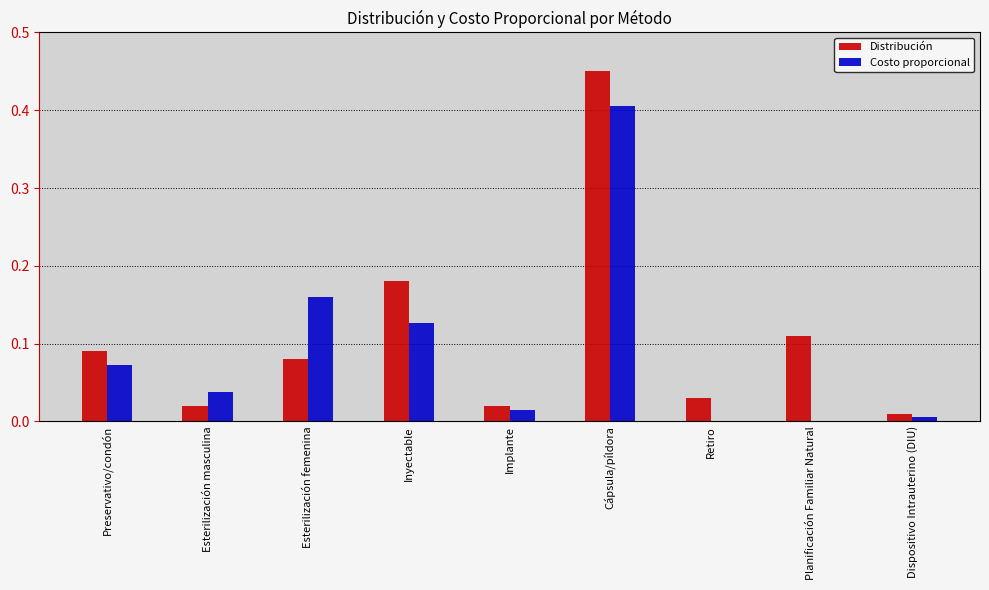

At which category is the sum across all series the highest?

Cápsula/píldora